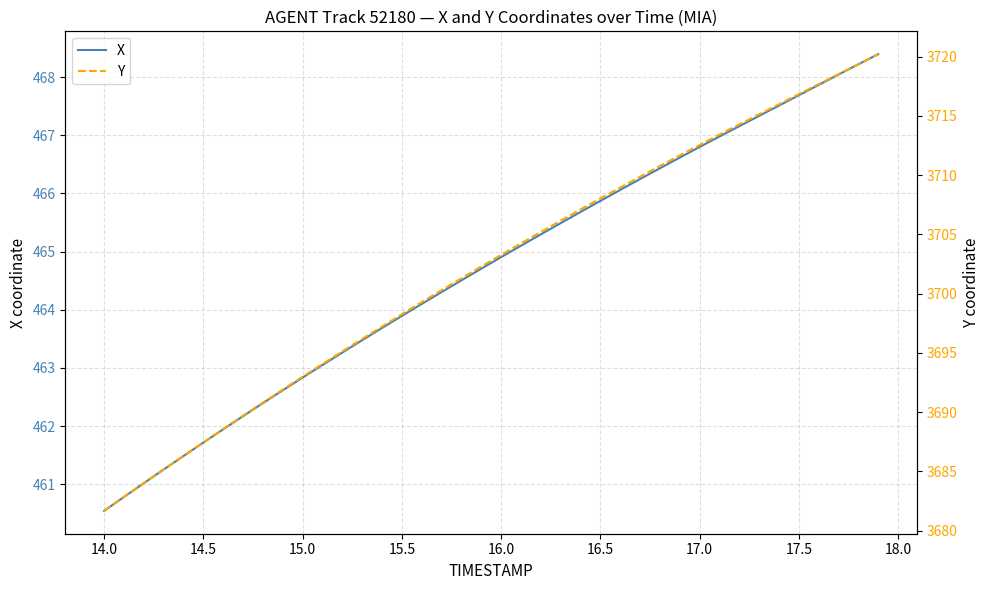

What is the maximum value shown in the chart?

3720.2